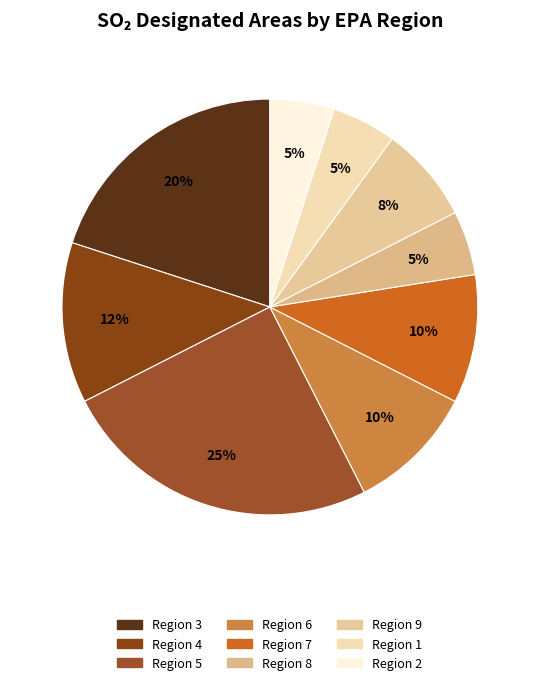

What is the smallest slice in the pie chart?

Region 8 (Billings)